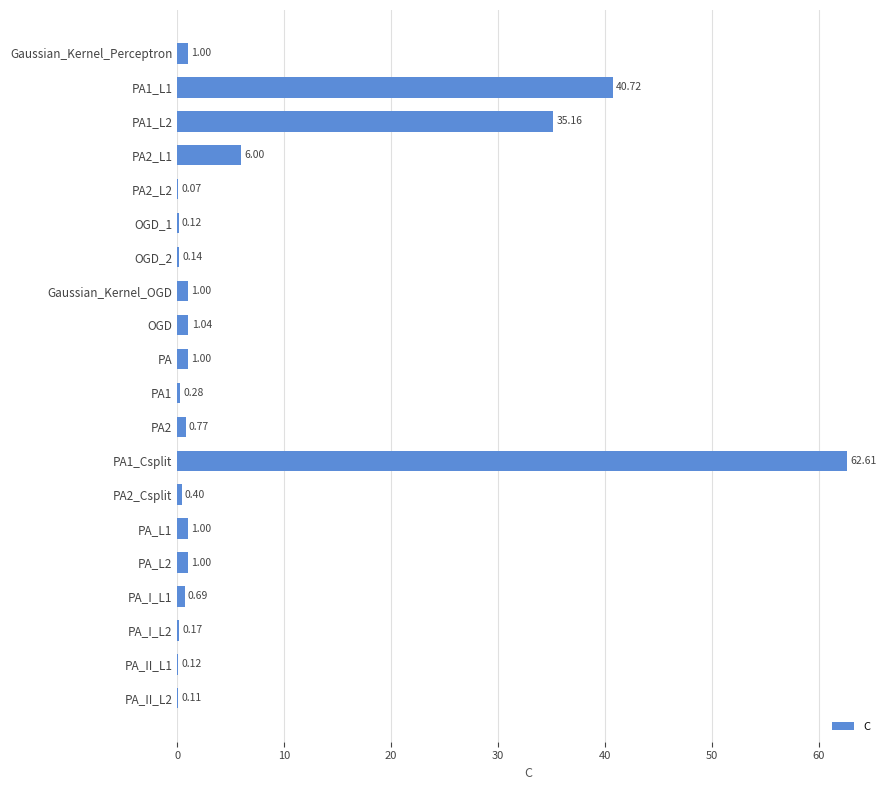

Count the number of data series in this chart.

1